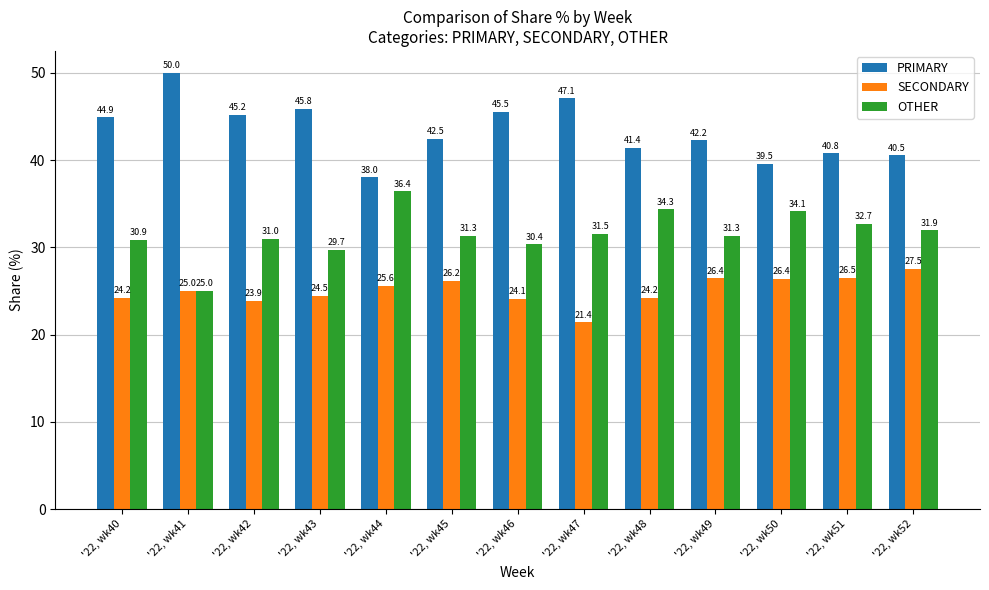

How many bars are there in each group?

3